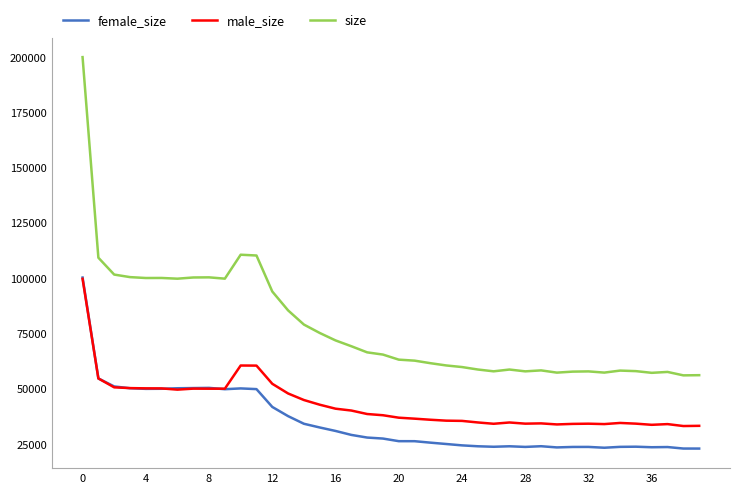

In female_size, how many points are higher than both neighbors (excluding endpoints)?

7